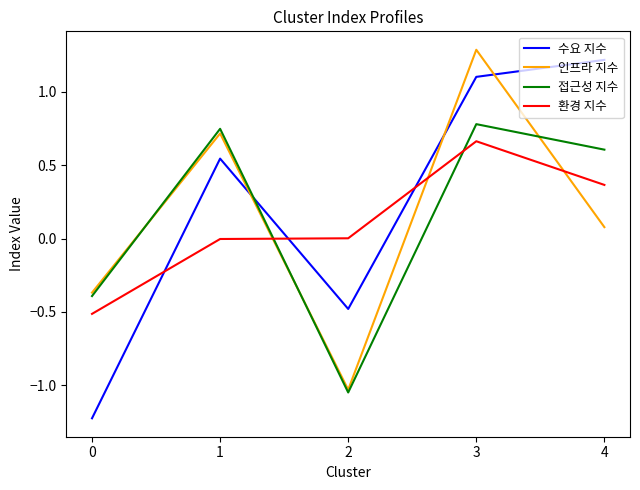

What is the difference between the second highest and second lowest values in the 수요 지수 series?

1.6